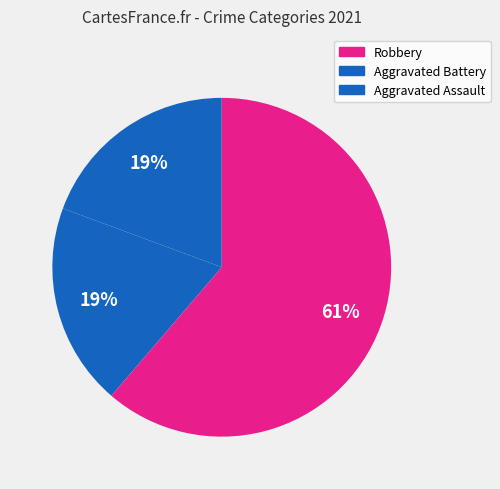

Which category accounts for the majority?

Robbery